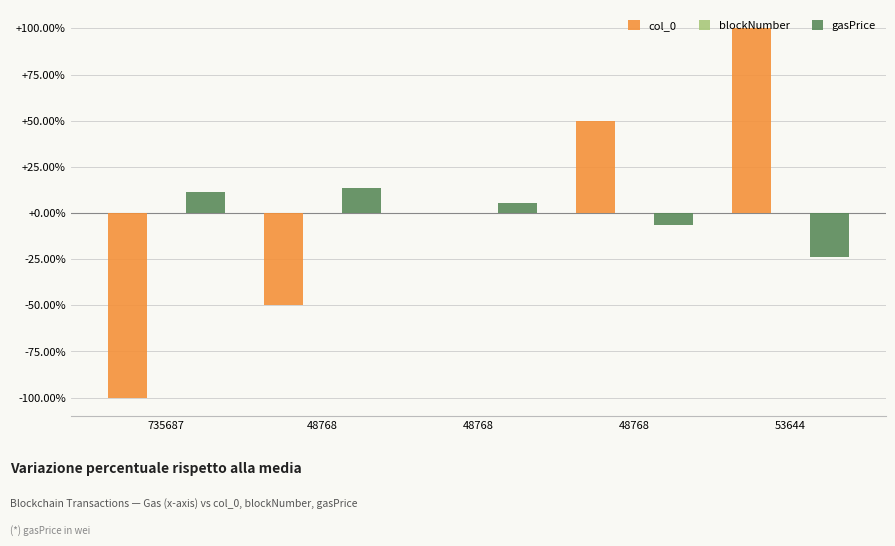

Count the number of data series in this chart.

3